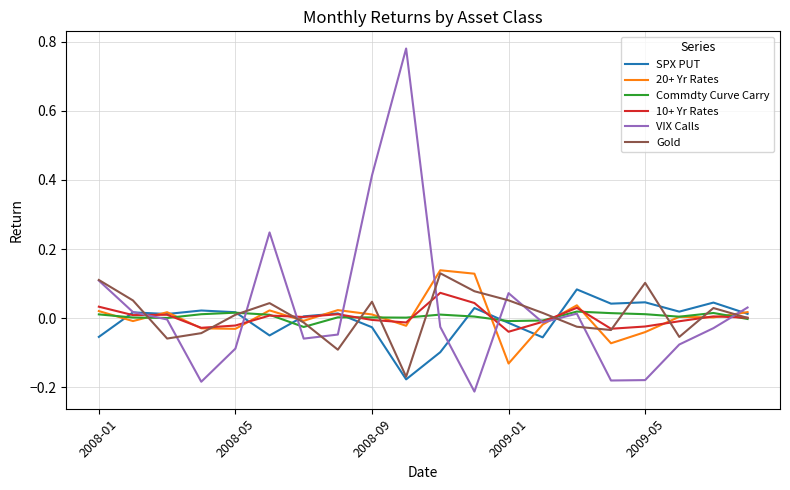

Which series has the widest spread of values?

VIX Calls